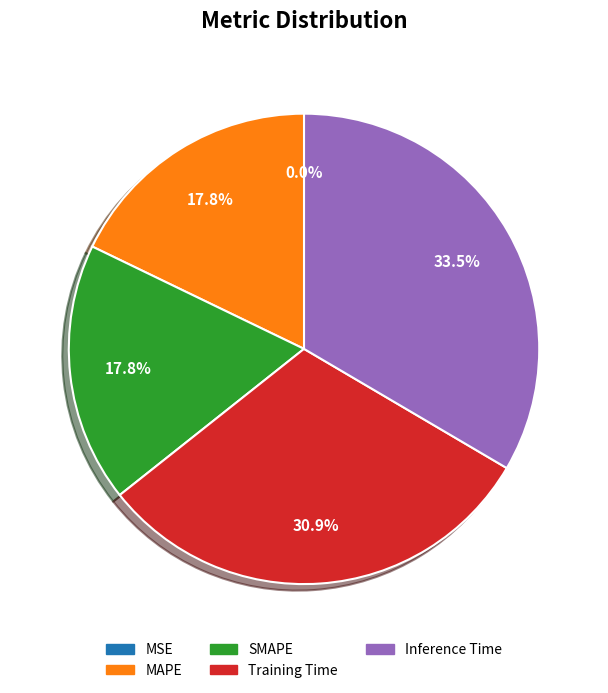

Does any single category account for the majority?

No